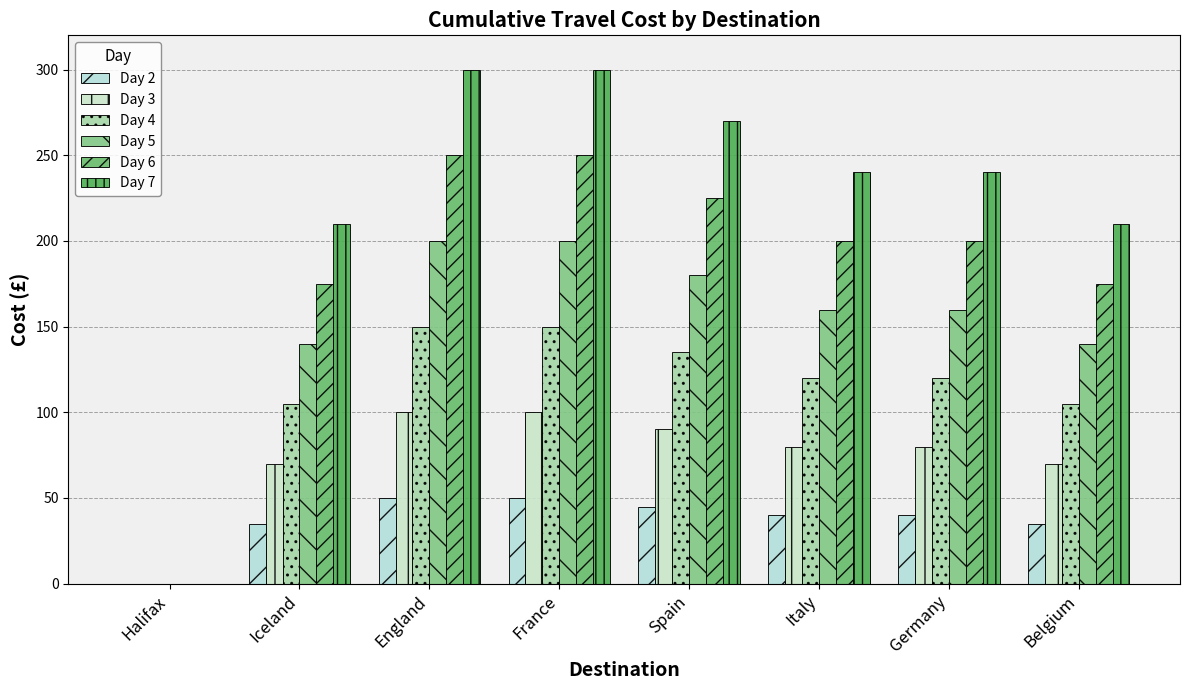

Count the number of data series in this chart.

6